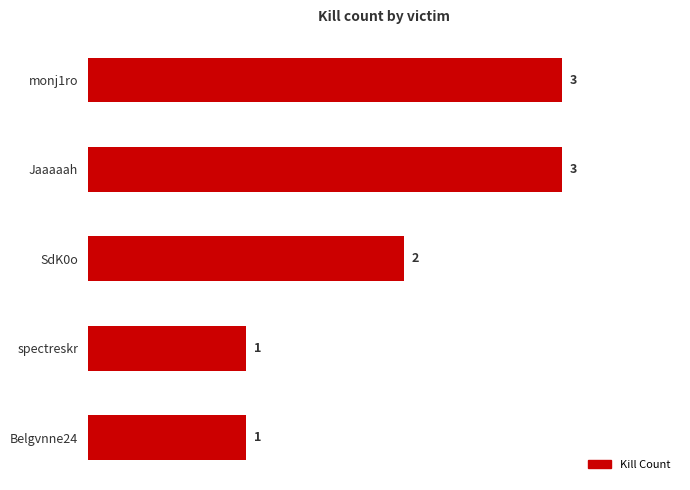

The value at monj1ro is 3. True or false?

True